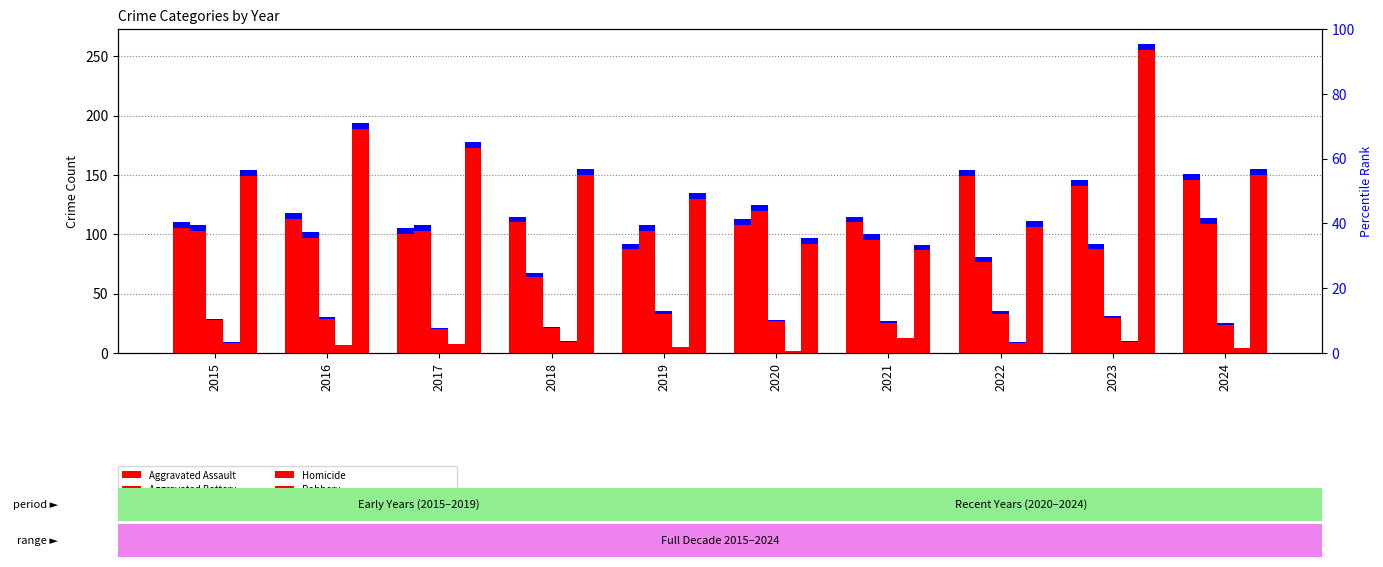

What is the difference between the maximum and minimum values in the Homicide series?

11